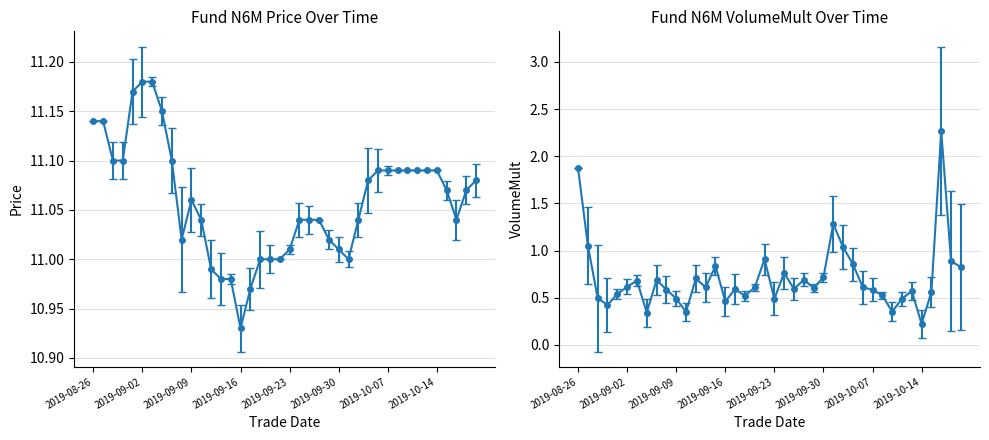

What is the label of the 17th point from the right?

2019-09-26